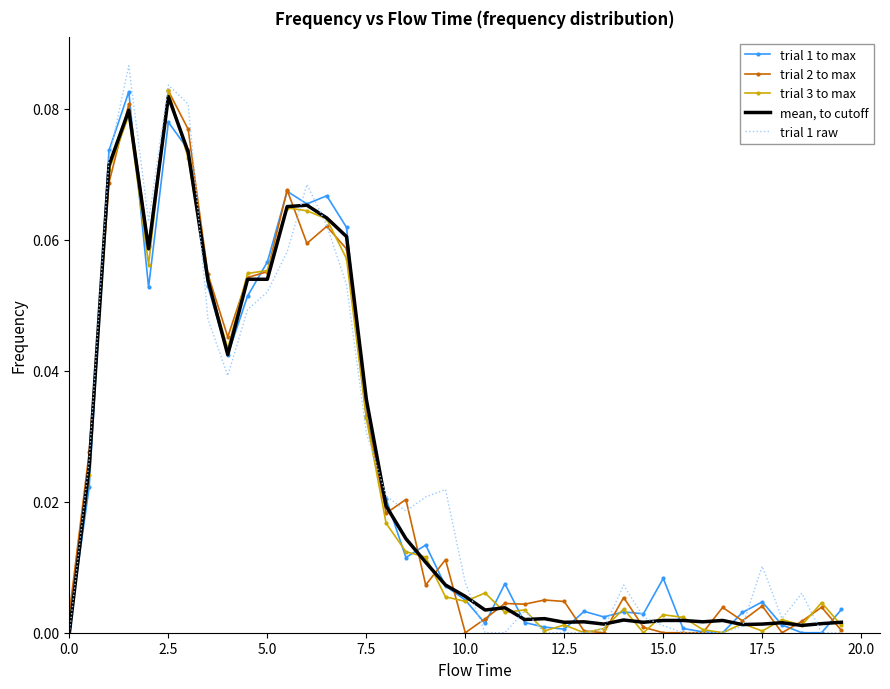

Rank the series by their maximum value, from lowest to highest.

mean, to cutoff, trial 1 to max, trial 2 to max, trial 3 to max, trial 1 raw